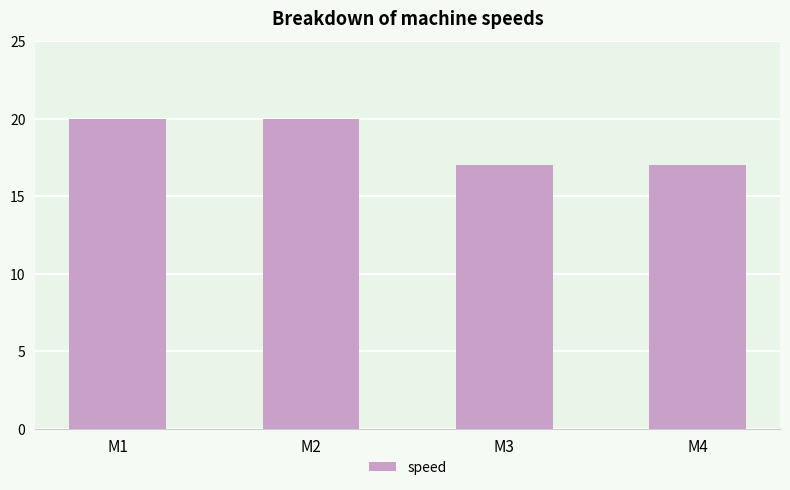

What is the greatest value displayed?

20